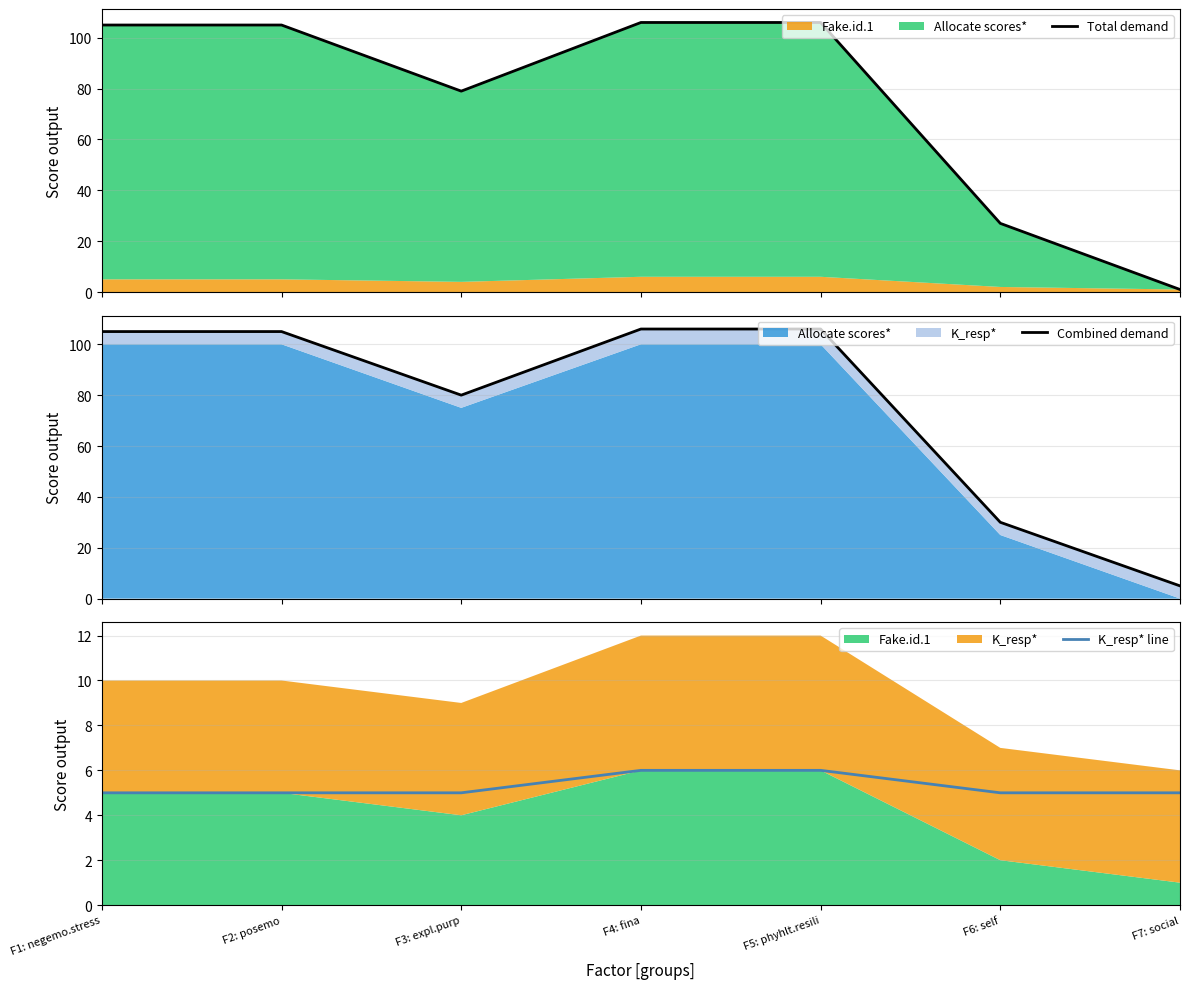

True or false: K_resp* line and Combined demand intersect in this chart.

False